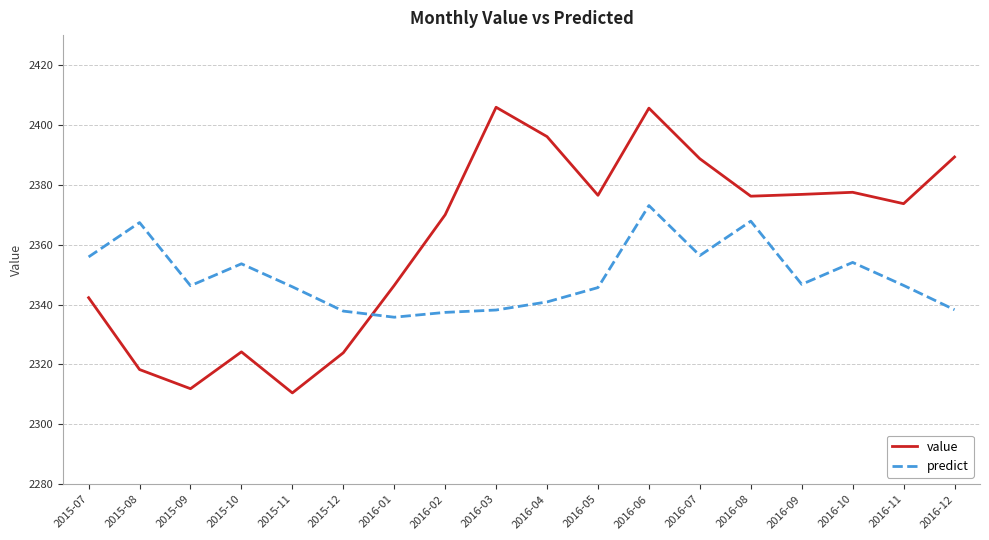

What is the difference between the value values at 2016-12 and 2016-05?

12.8